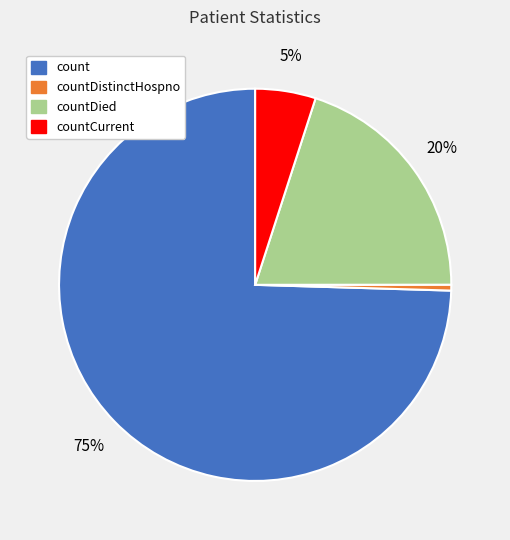

To the nearest percent, what is the average slice percentage?

25%